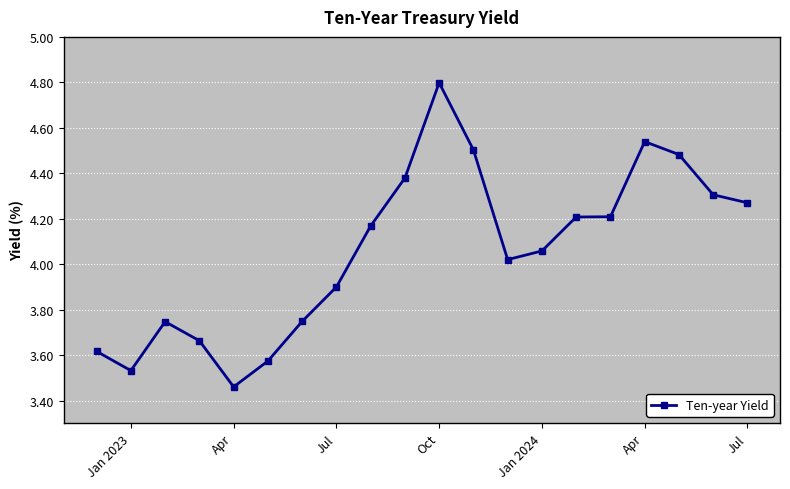

What is the sum of all values?

81.2